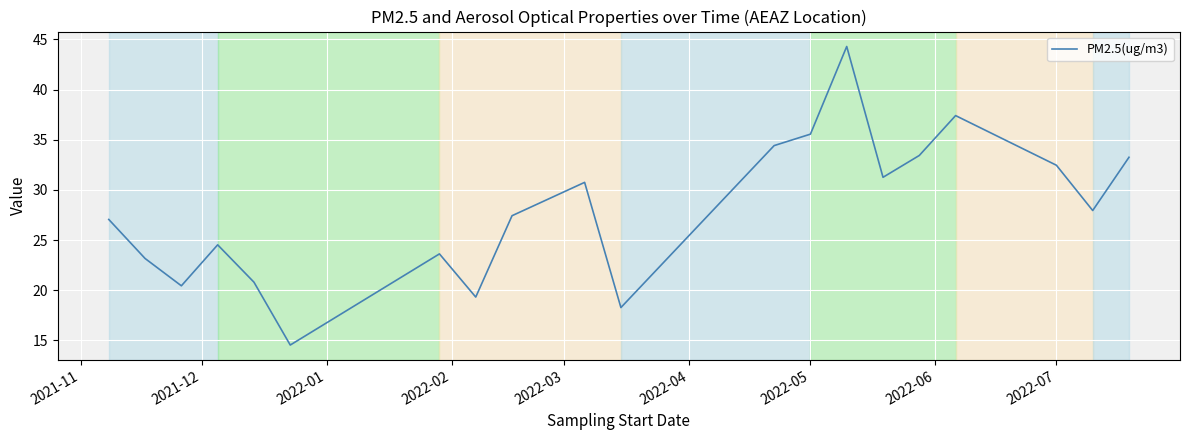

Reading left to right, transcribe all the data shown in this chart.

27.1	23.2	20.4	24.5	20.8	14.5	23.6	19.3	27.4	30.8	18.3	34.4	35.6	44.3	31.3	33.4	37.4	32.5	27.9	33.3